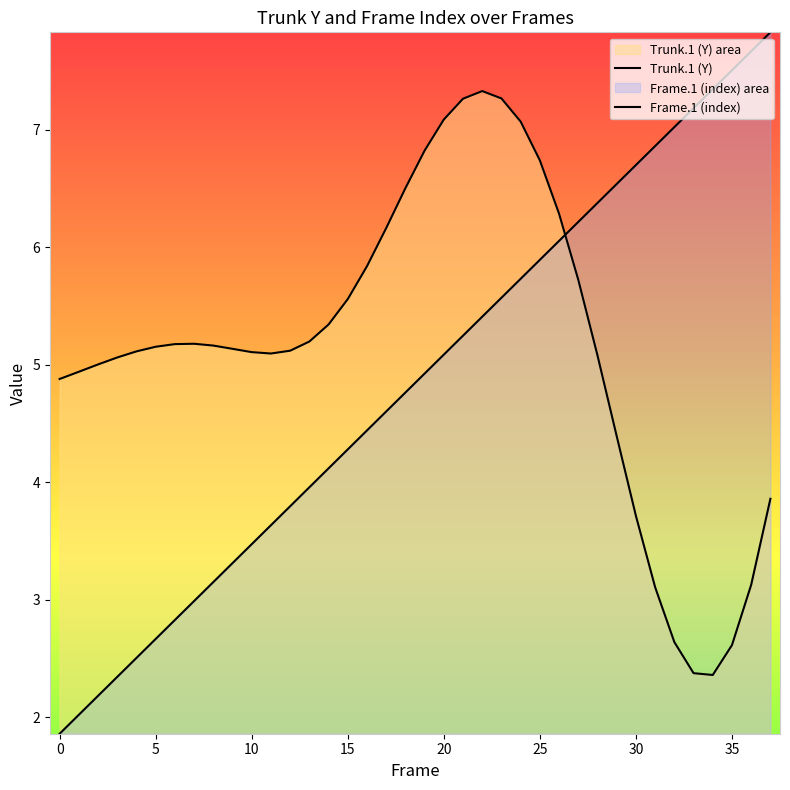

Which series has the largest total across all categories?

Trunk.1 (Y)